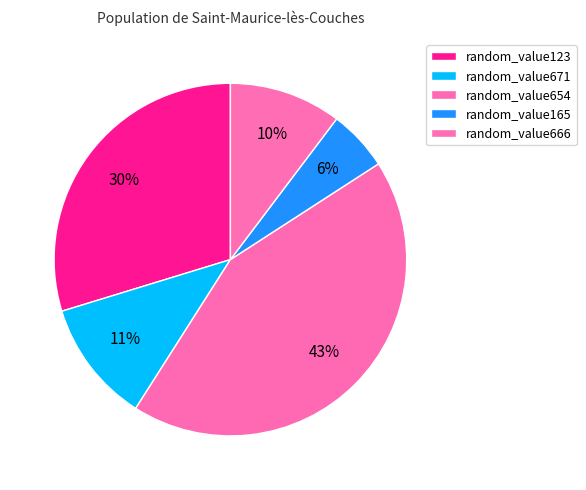

What is the smallest slice in the pie chart?

random_value165